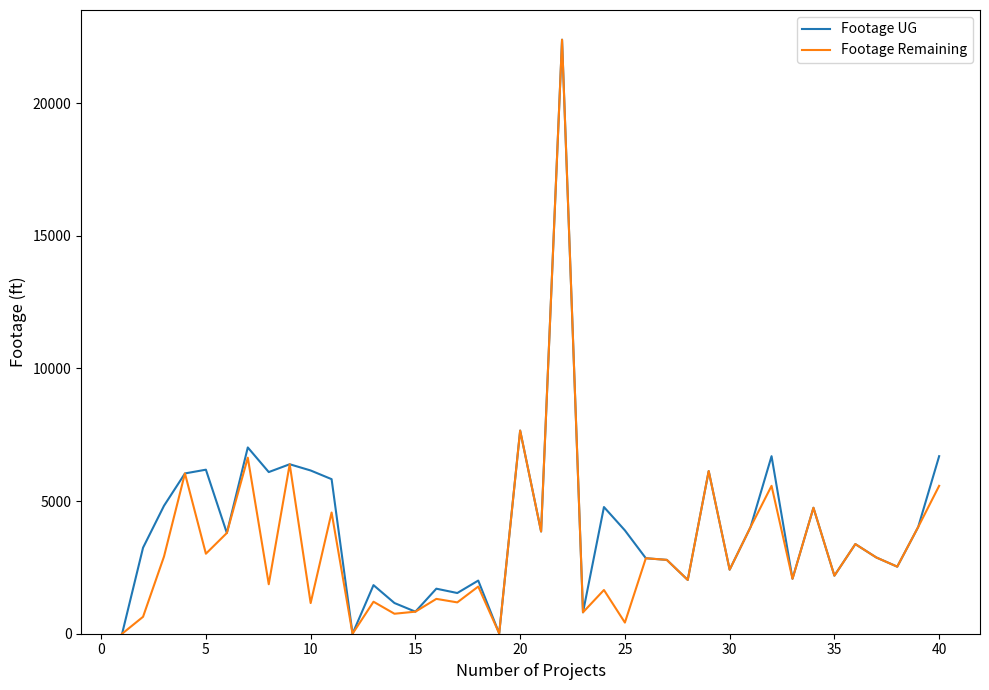

What is the greatest value displayed?

22387